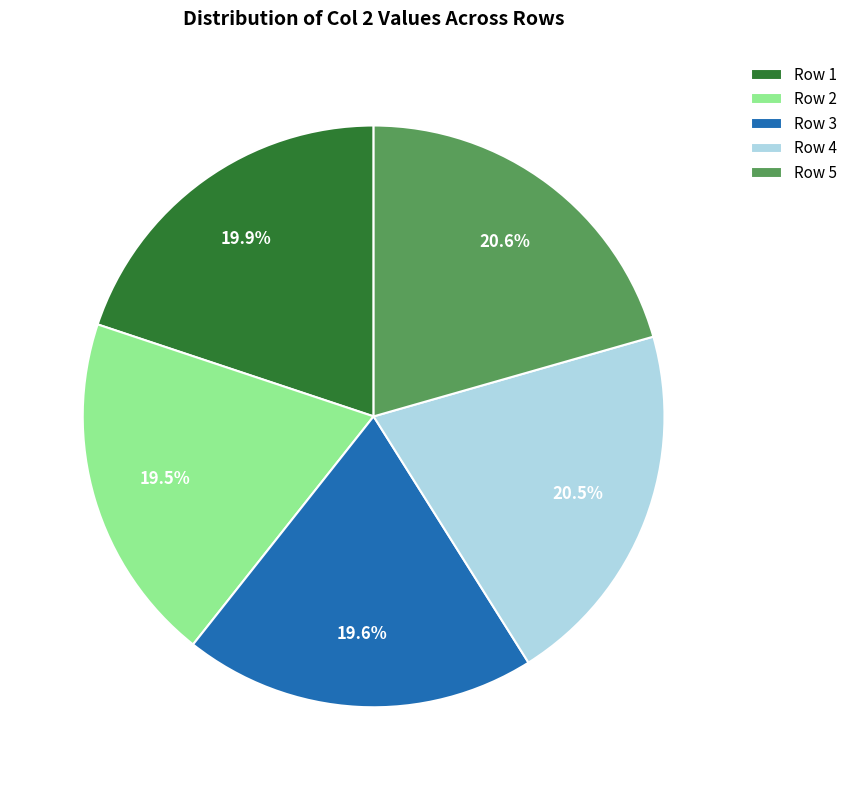

How many slices are in this pie chart?

5